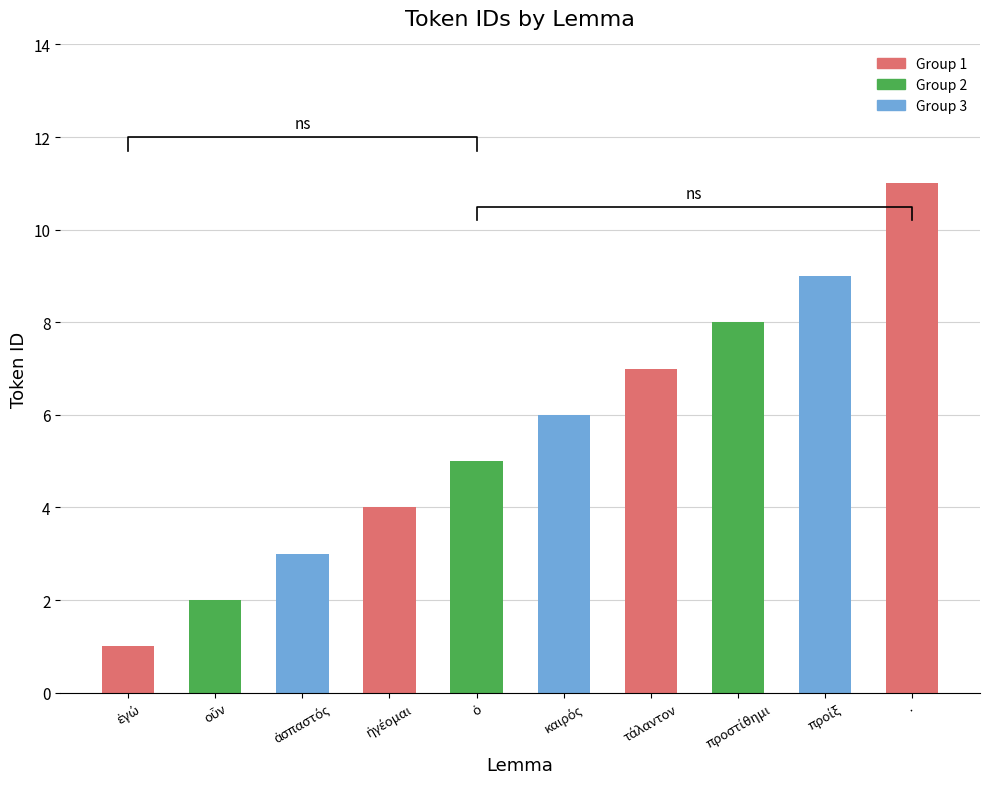

Does the chart contain any negative values?

No